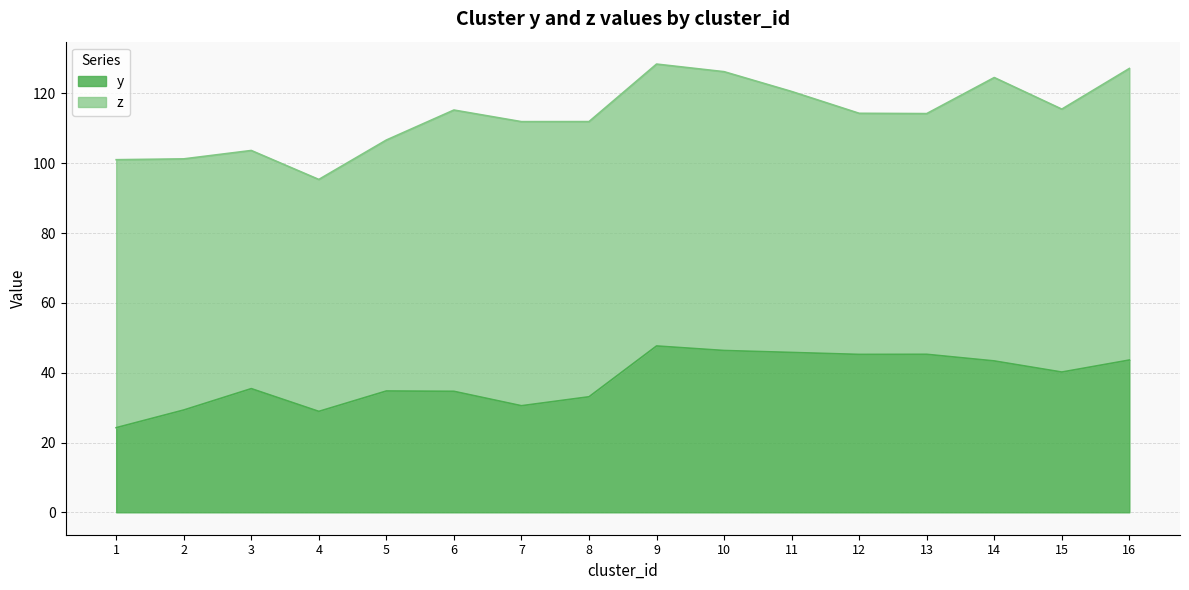

Between 15 and 10, which is larger?

10